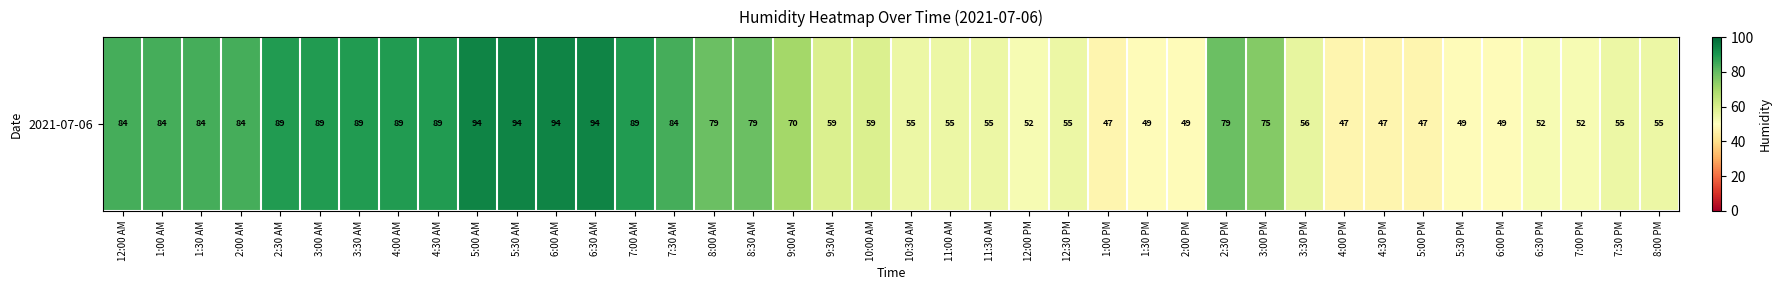

What is the maximum value shown in the chart?

94